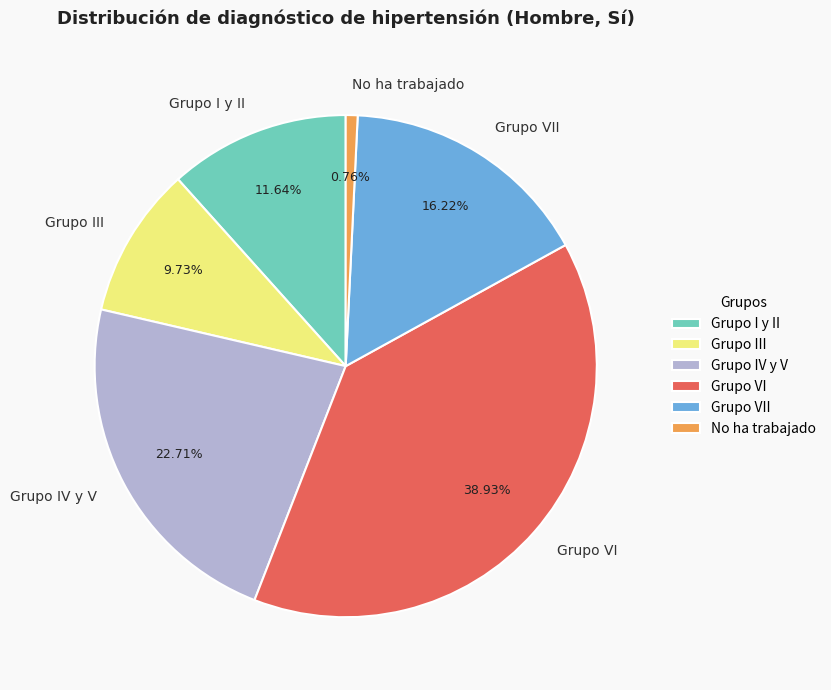

Does Grupo VII represent more than half of the total?

No